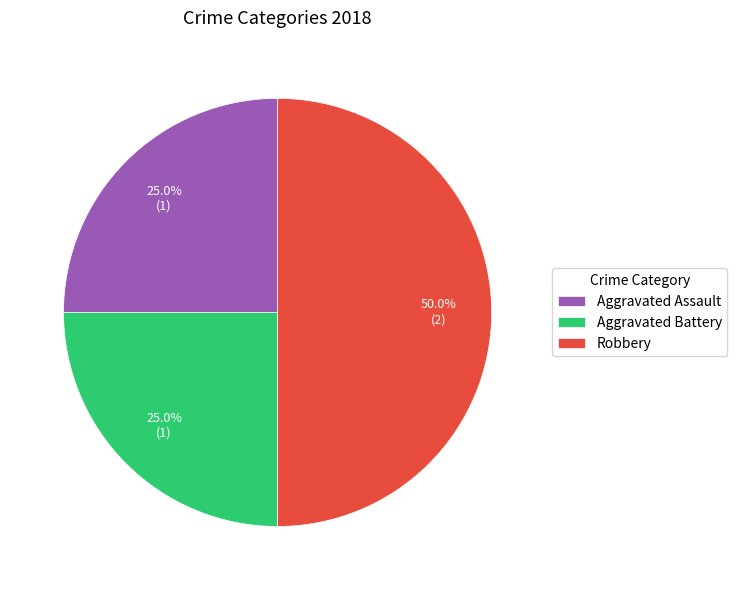

Which category has the biggest portion of the pie?

Robbery